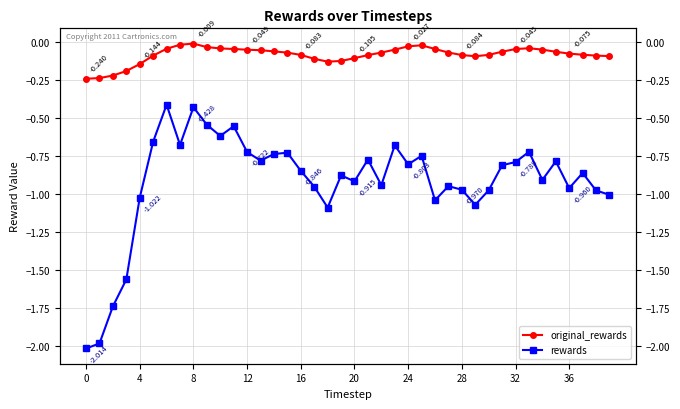

How many lines are shown in the chart?

2